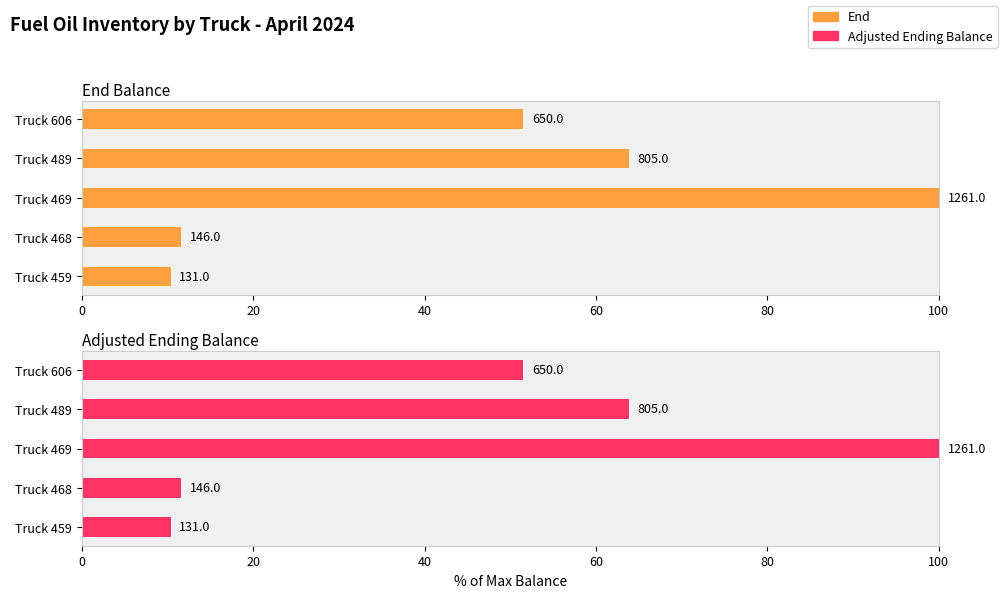

The value of Adjusted Ending Balance at Truck 606 is 16.0. True or false?

False